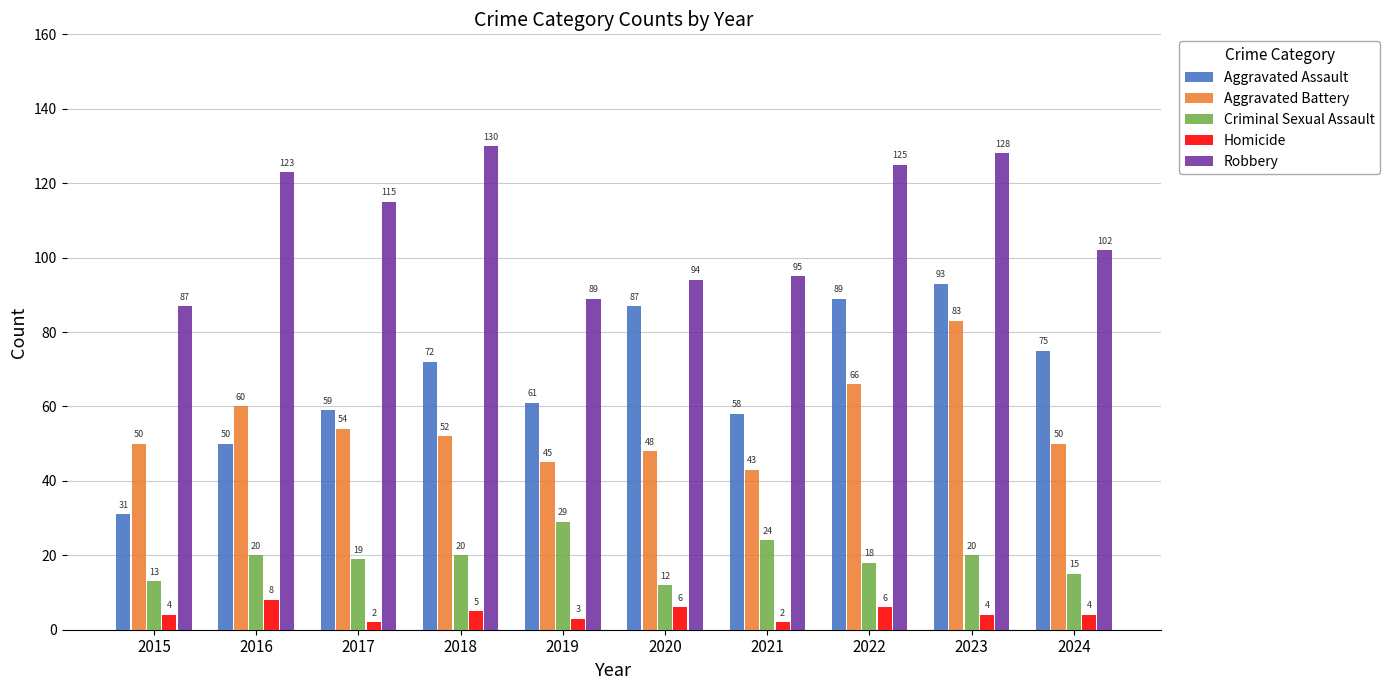

What is the approximate value of Criminal Sexual Assault at 2016?

20